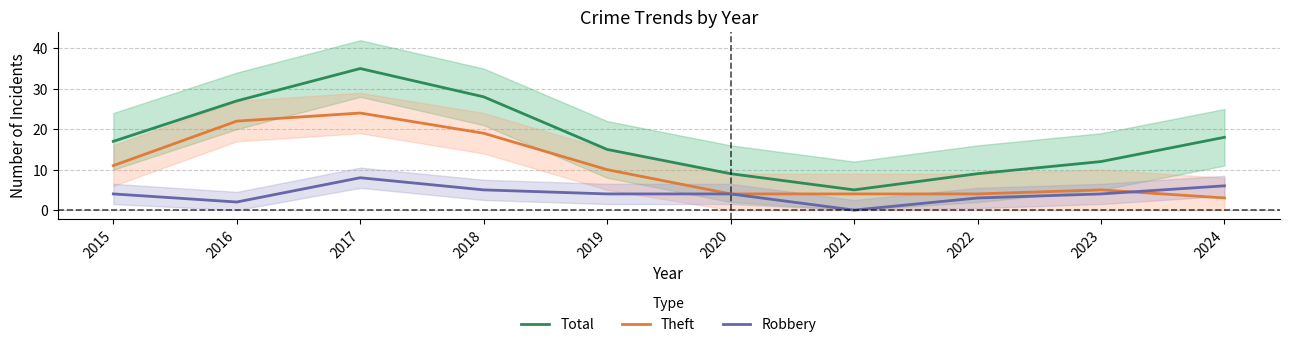

True or false: Robbery and Theft intersect in this chart.

True